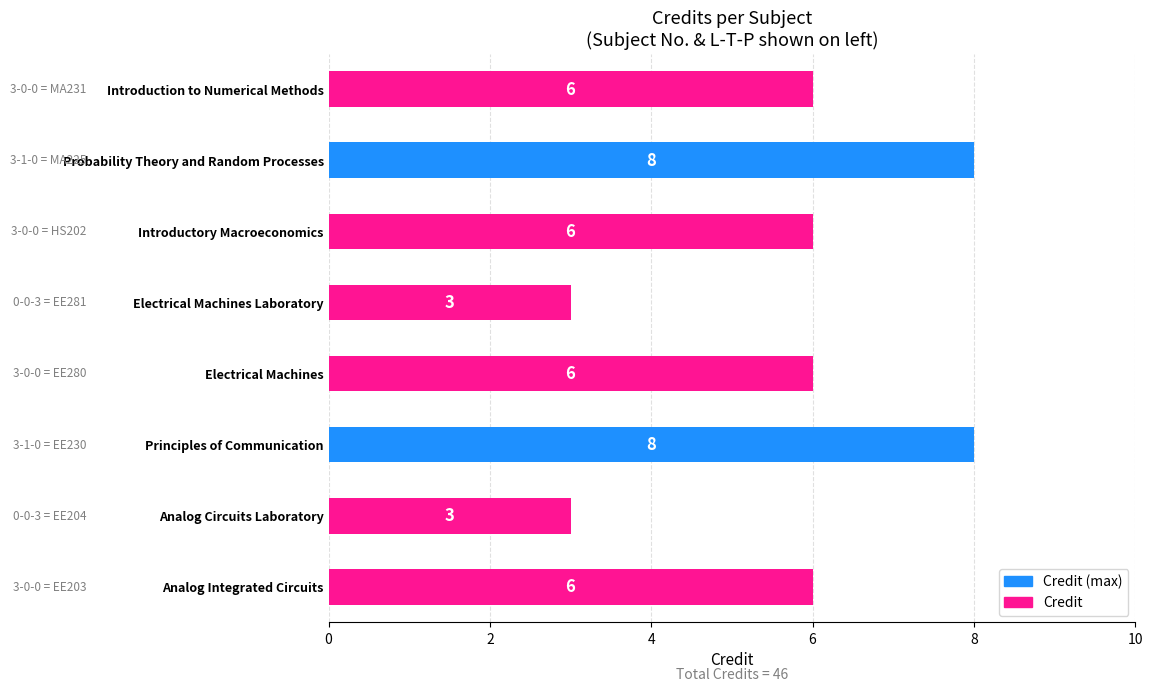

Between Analog Circuits Laboratory and Introduction to Numerical Methods, which is larger?

Introduction to Numerical Methods